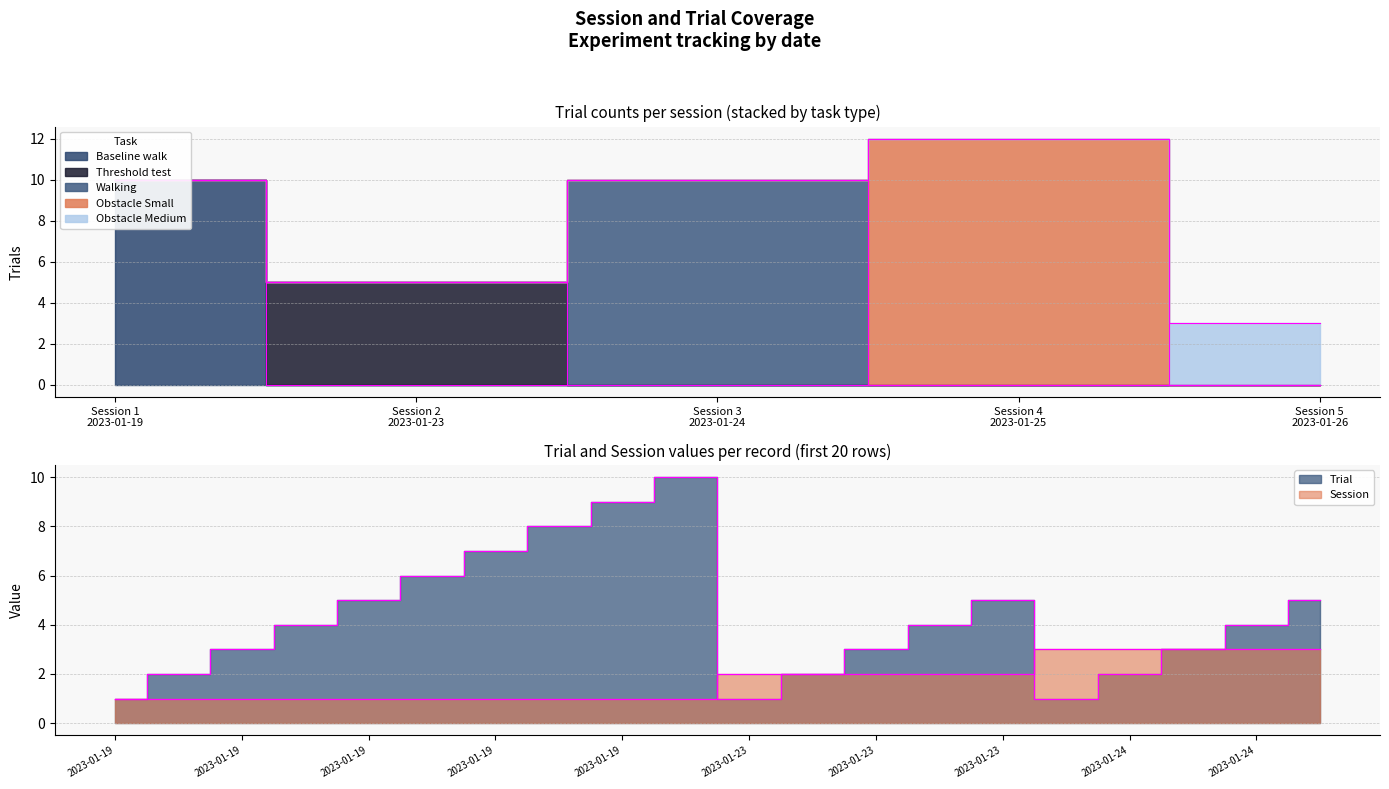

At how many categories does at least one series exceed 2?

16